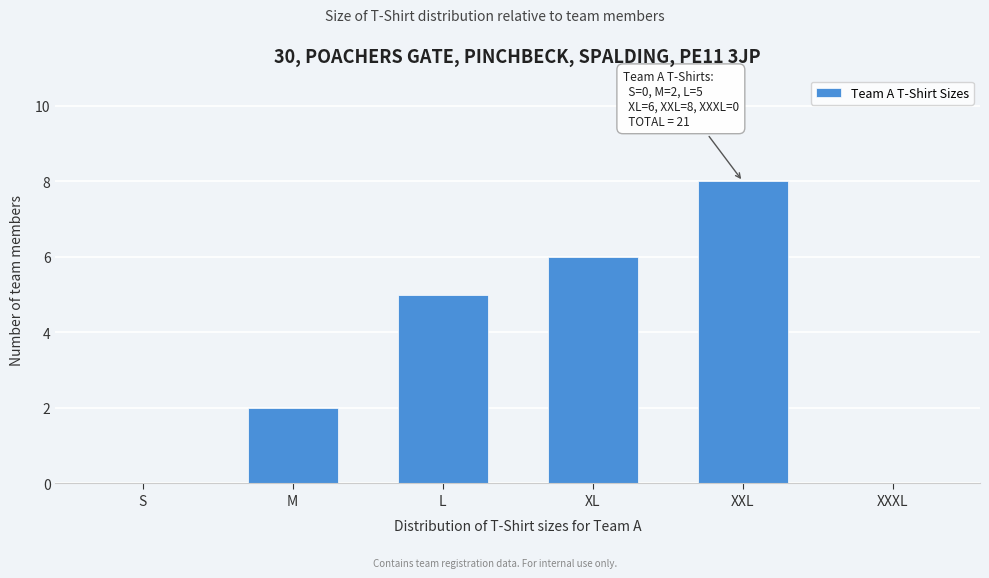

Reading right to left, what are all the values shown in this chart?

XXXL=0	XXL=8	XL=6	L=5	M=2	S=0